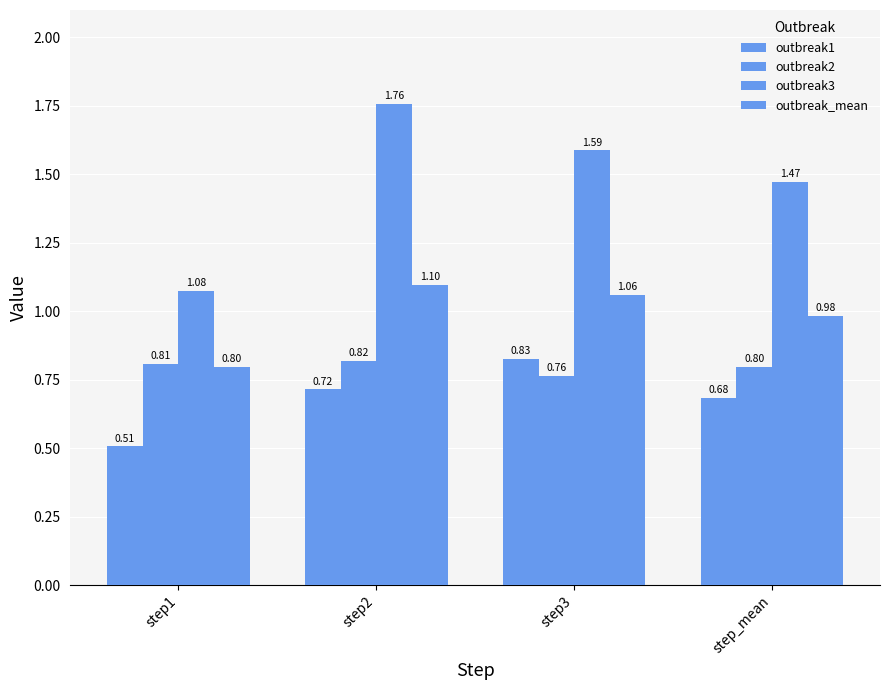

How many bars are there in each group?

4